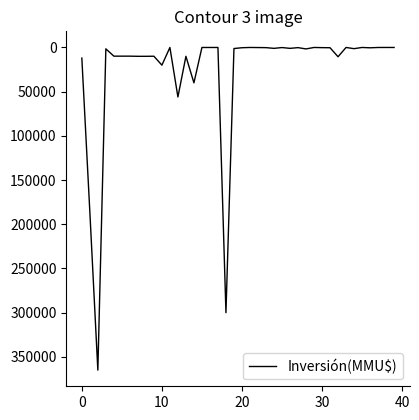

What is the maximum value shown in the chart?

365000